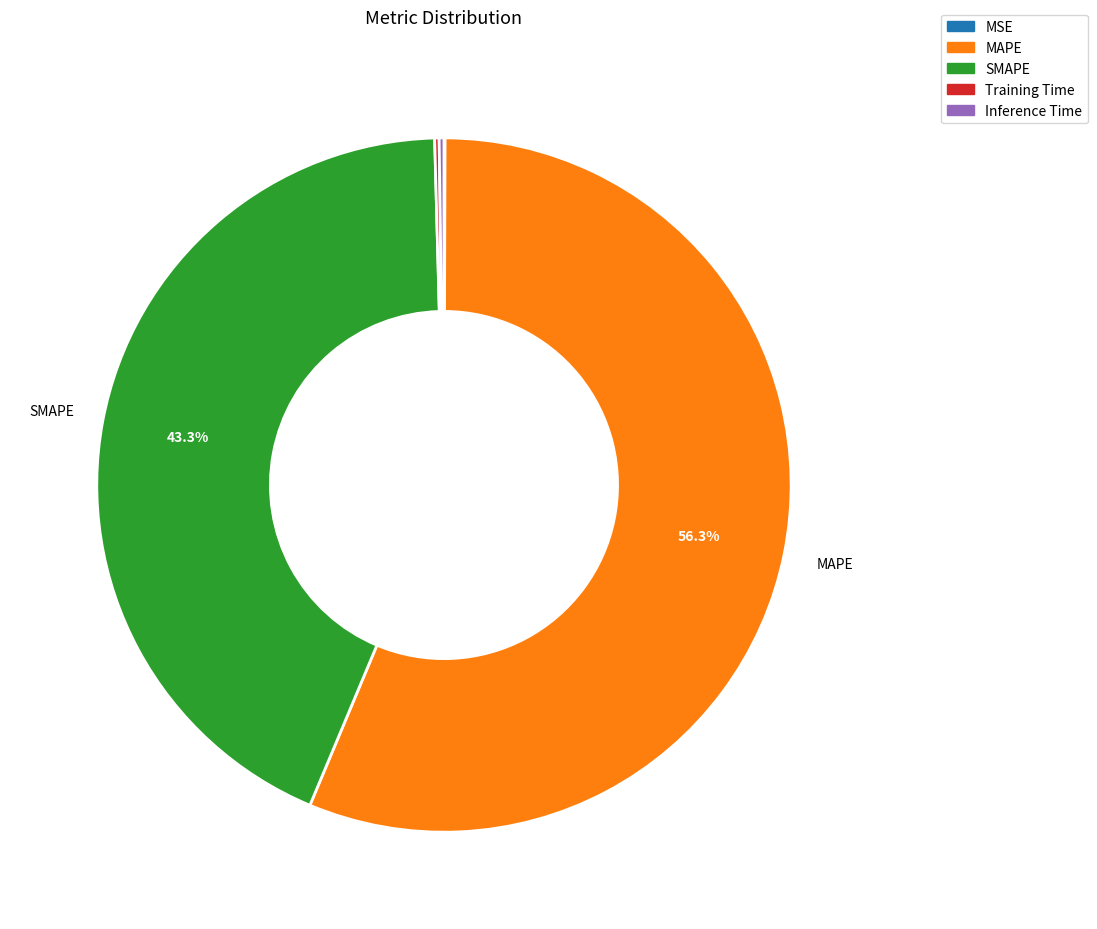

Does MAPE account for over 50% of the chart?

Yes